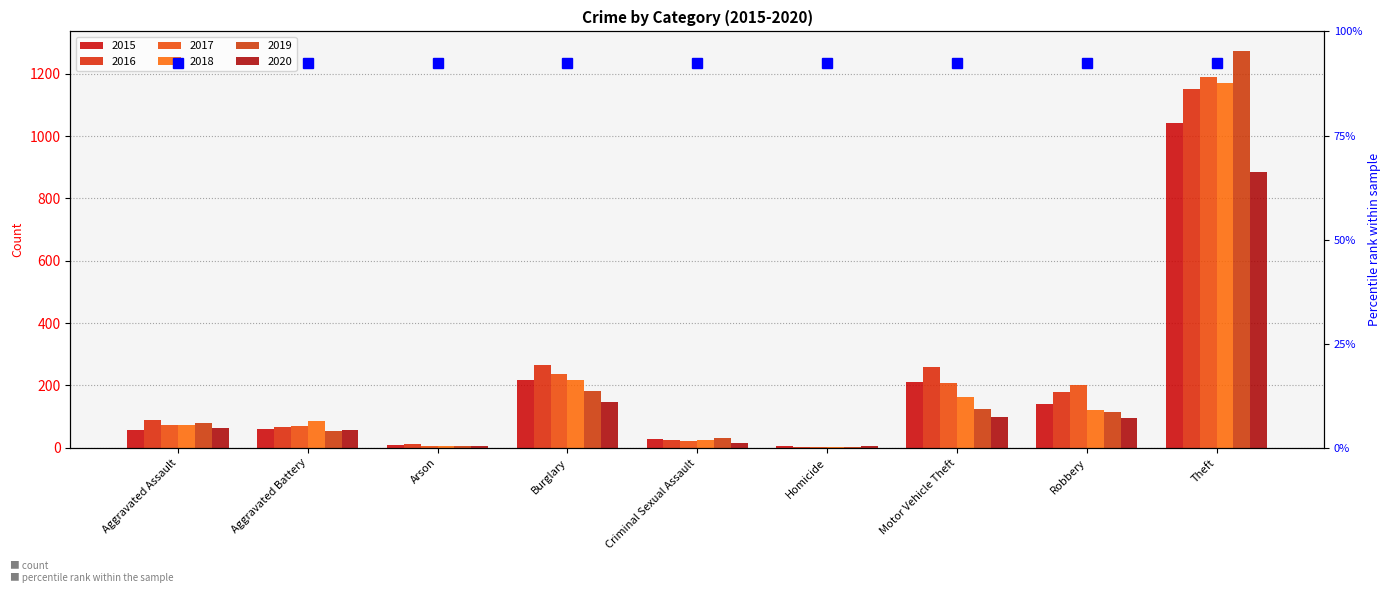

What is the sum of the 2017 values at Arson and Aggravated Assault?

79